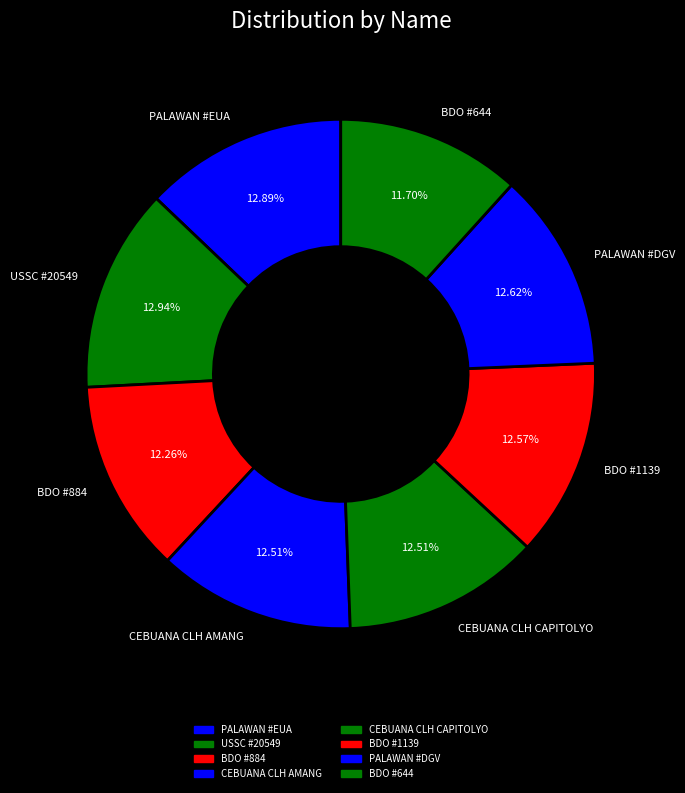

Which category has the smallest portion of the pie?

BDO #644